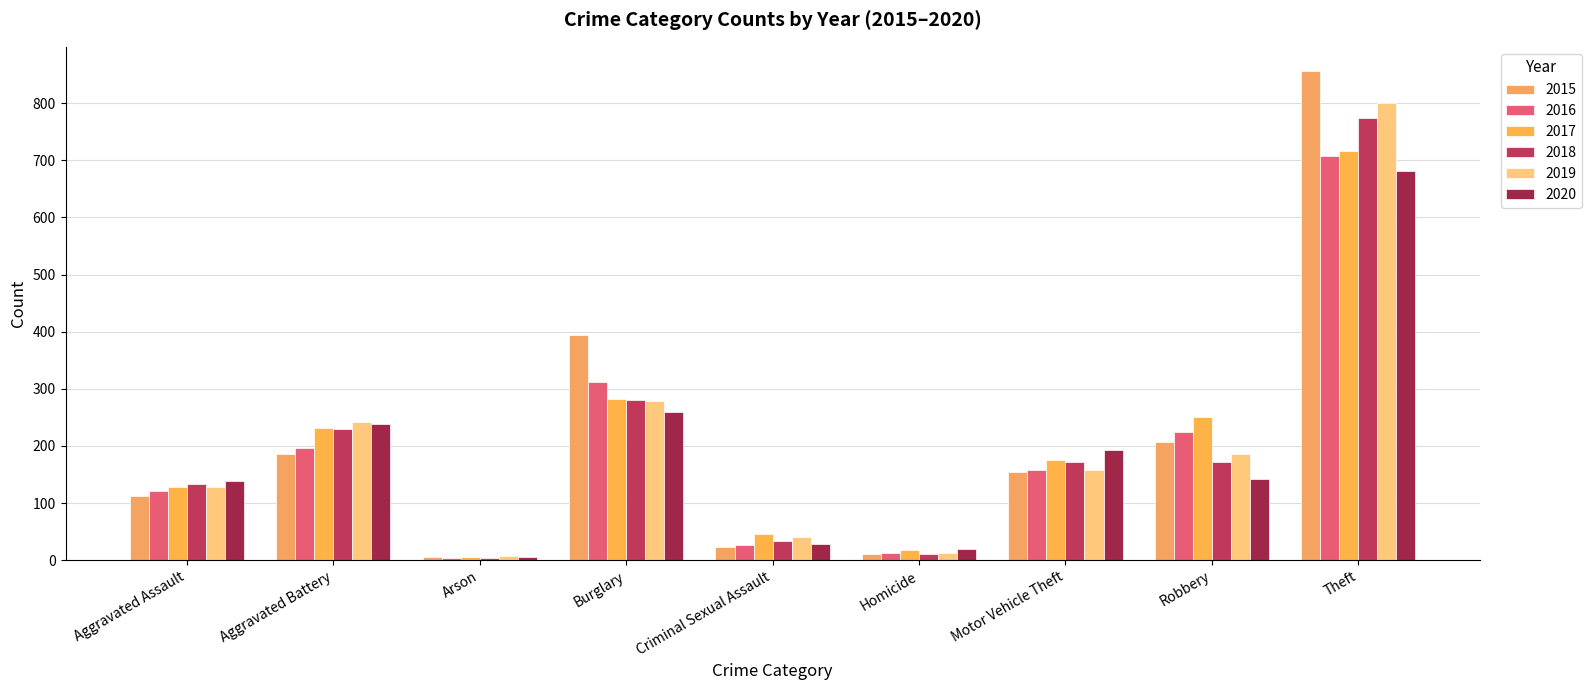

What is the label of the 5th bar from the right?

Criminal Sexual Assault